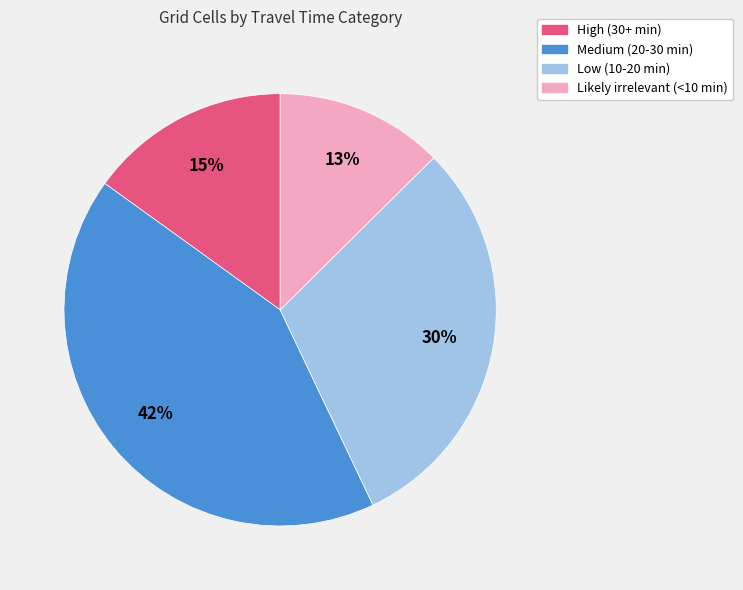

To the nearest percent, what percentage of the pie is High (30+ min)?

15%